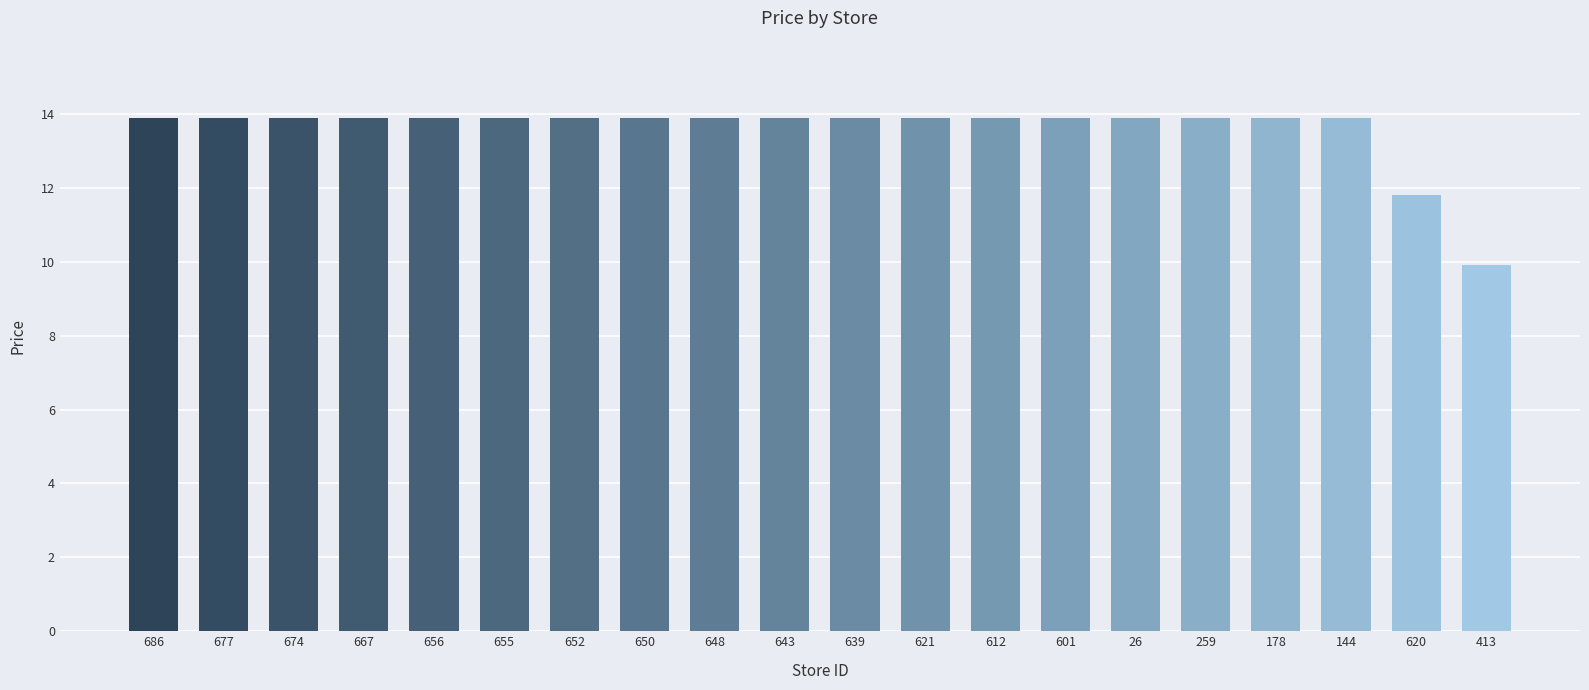

How many data points are above 13?

18